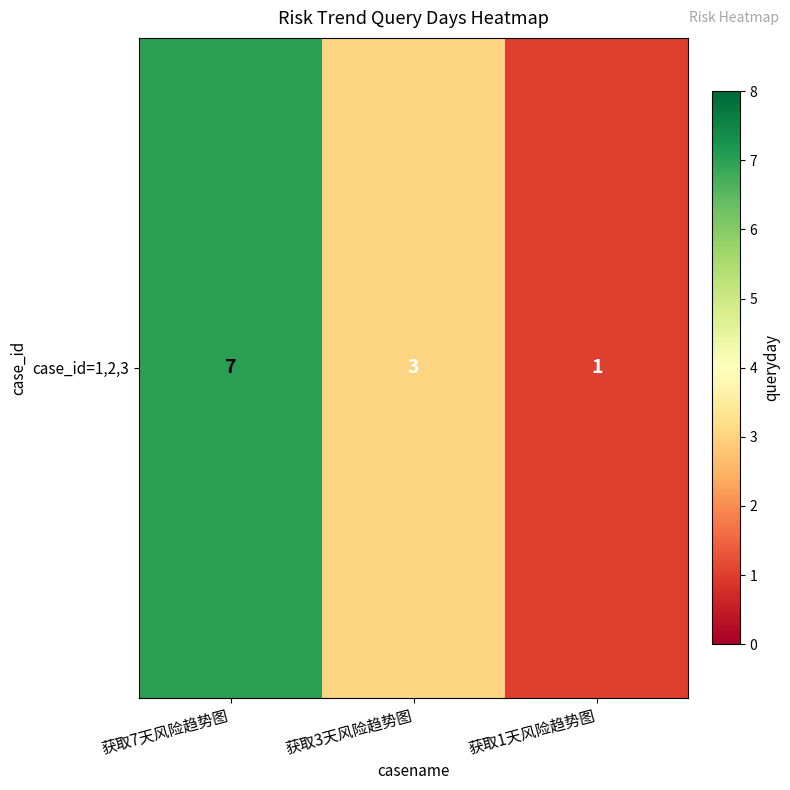

What is the ratio of the value at 获取1天风险趋势图 to the value at 获取7天风险趋势图?

0.1